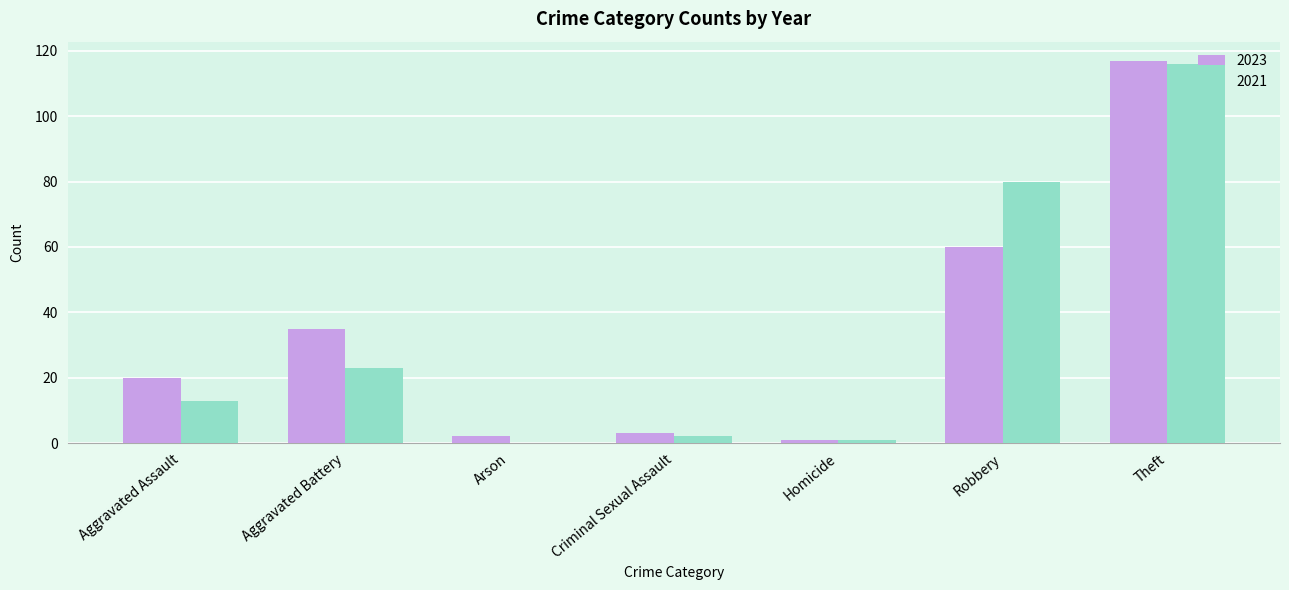

What is the maximum value shown in the chart?

117